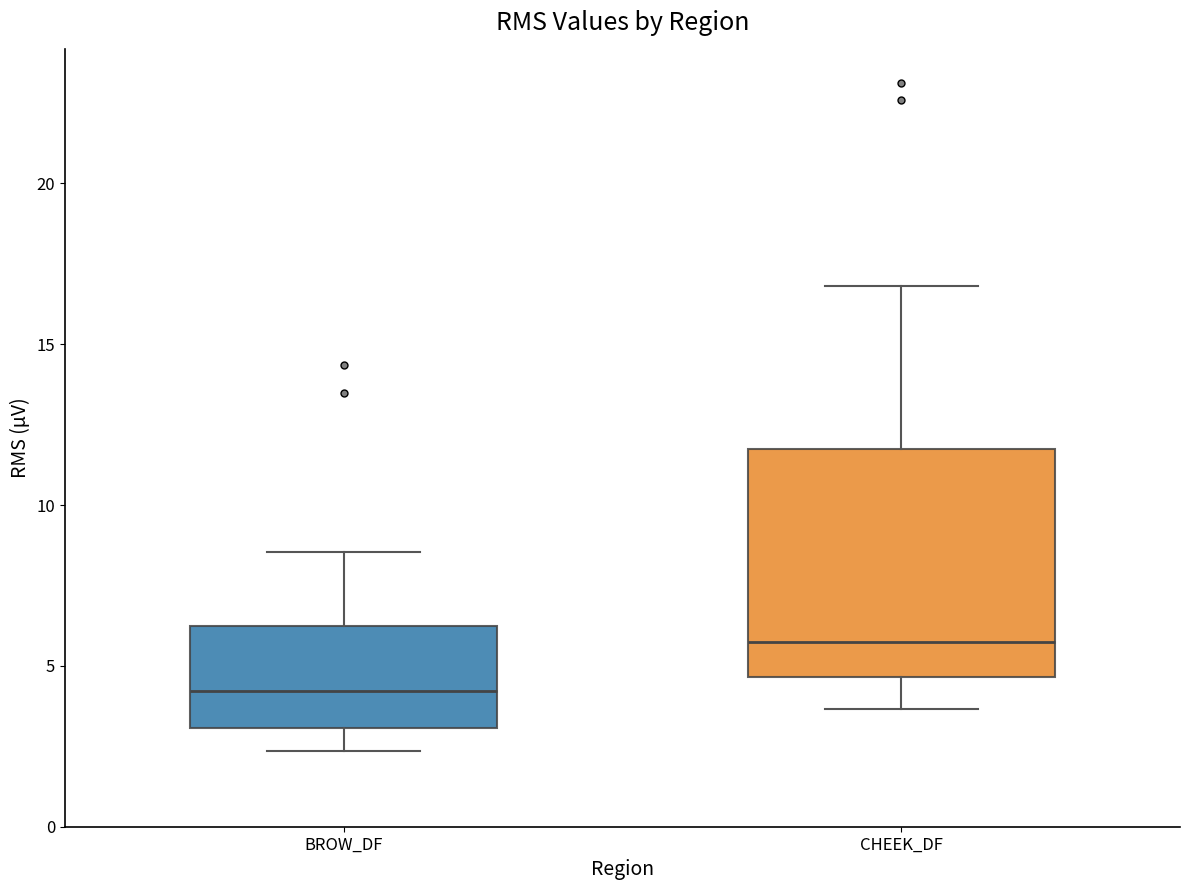

Reading left to right, read every box against the y-axis: the position of its median line, the range the box covers, and the ends of its whiskers. The values are not printed on the chart, so give them approximately, as read against the axis.

BROW_DF: median 4.0, box 3.0 to 6.0, whiskers 2.5 to 8.5
CHEEK_DF: median 5.5, box 4.5 to 12.0, whiskers 3.5 to 17.0